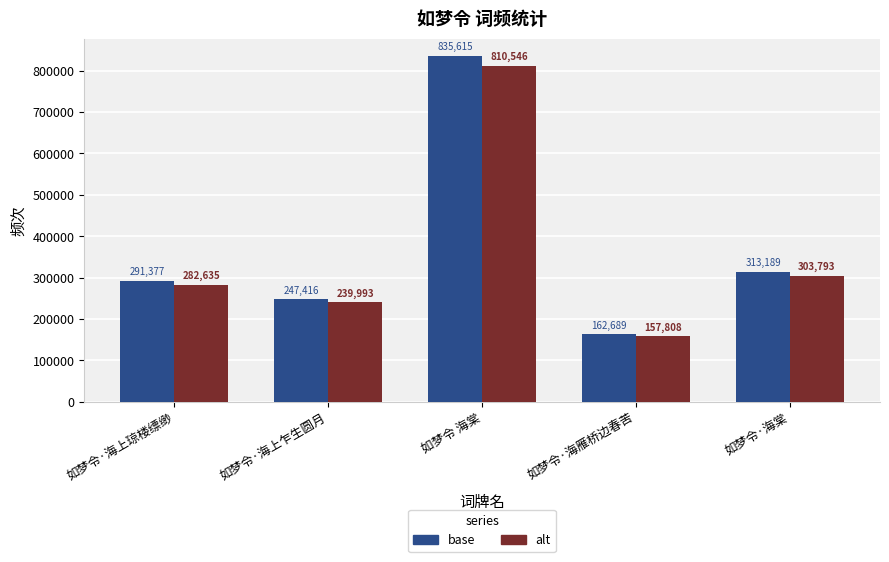

What is the difference between the highest and lowest values at 如梦令·海上乍生圆月?

7423